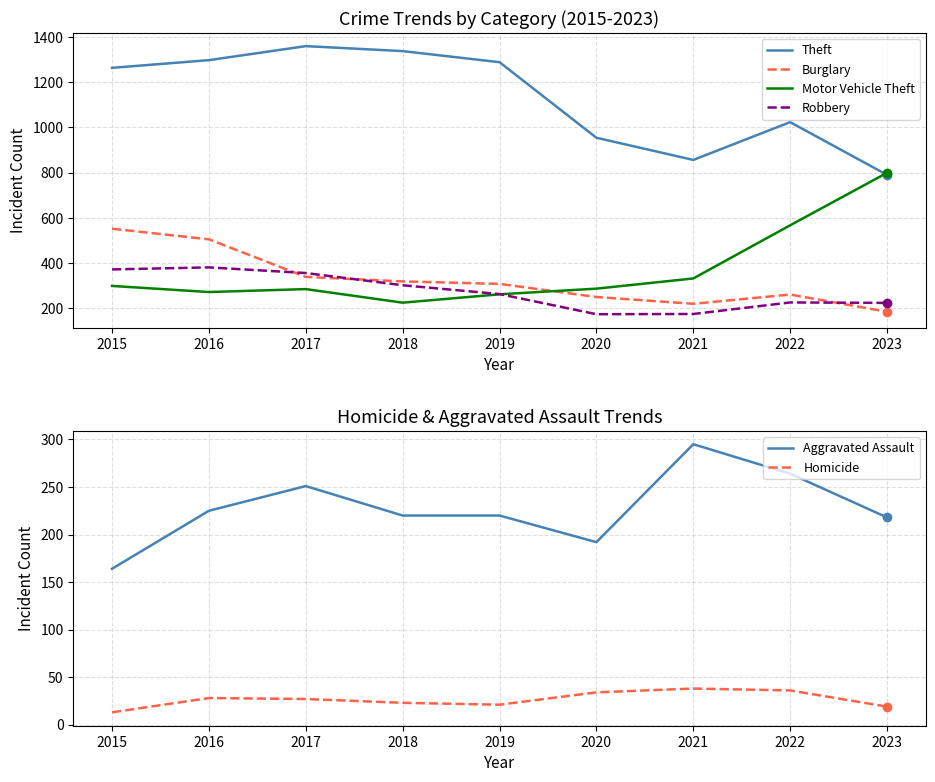

How many data points does each series have?

9